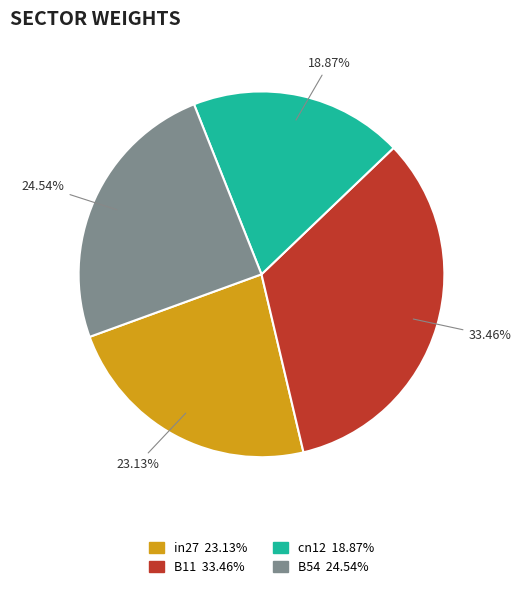

Is there a majority slice in this chart?

No